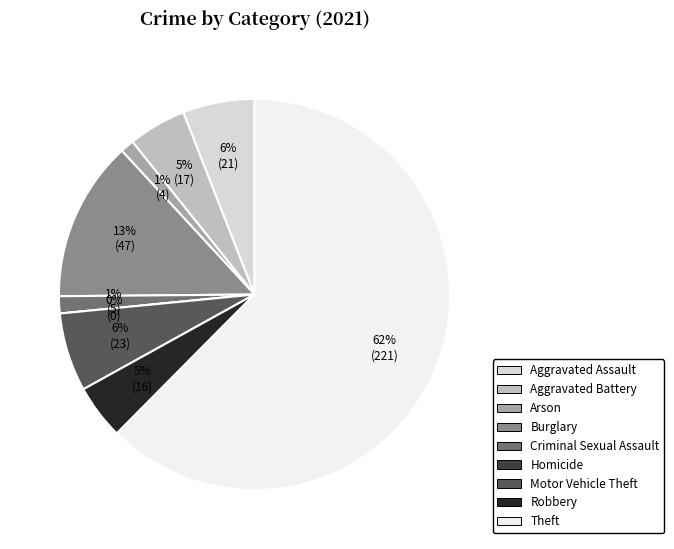

How many segments does this pie chart have?

9